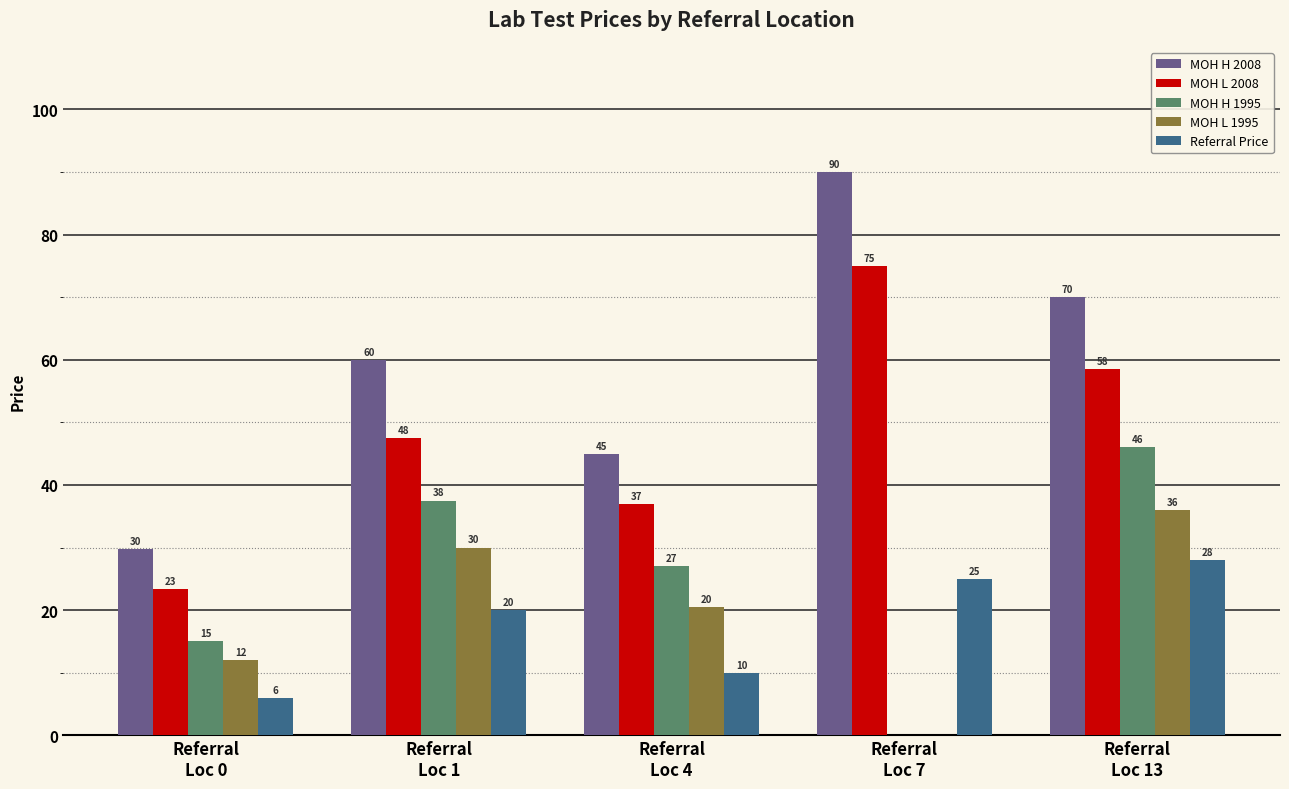

How many Referral Price values are between 10 and 25?

3